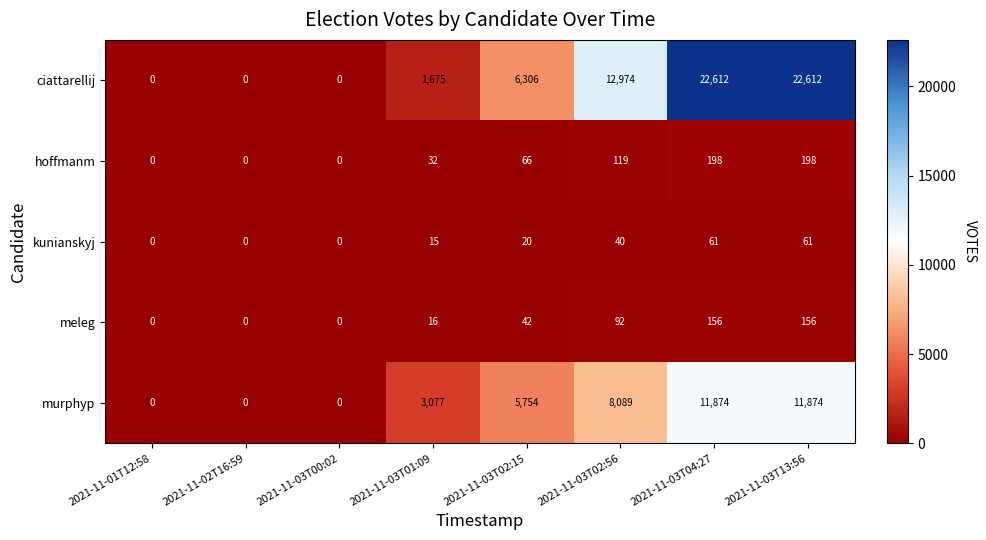

What is the approximate value of meleg at 2021-11-03T02:56?

92